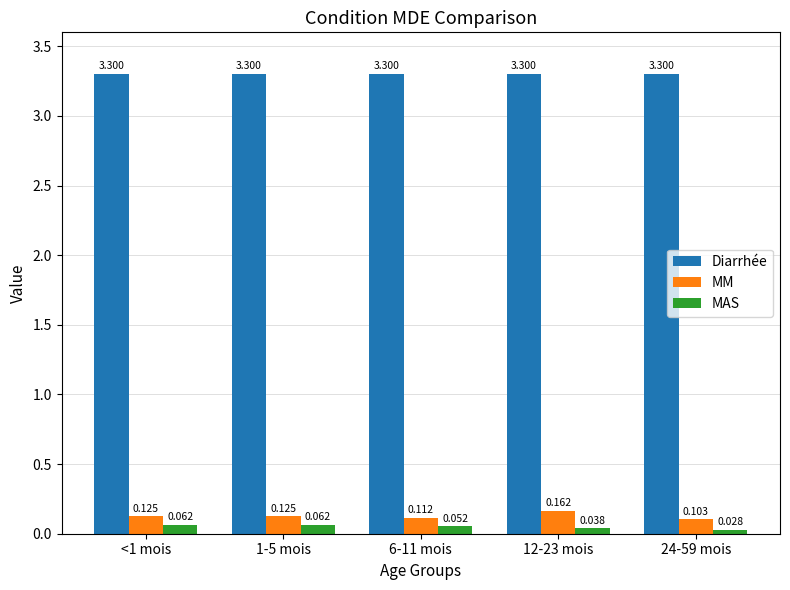

Rank the series by their maximum value, from lowest to highest.

MAS, MM, Diarrhée